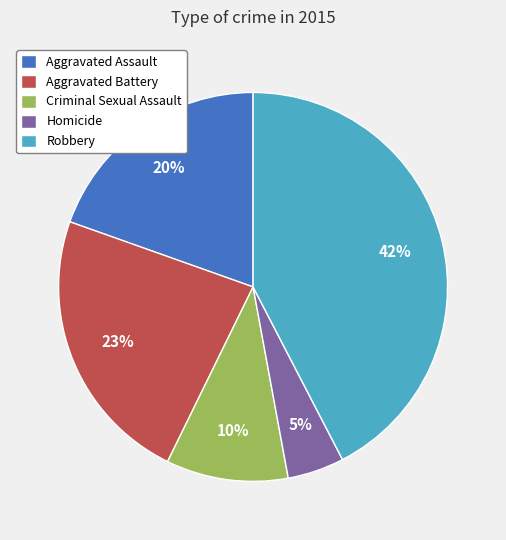

Do Aggravated Battery and Criminal Sexual Assault together represent more than half of the pie?

No